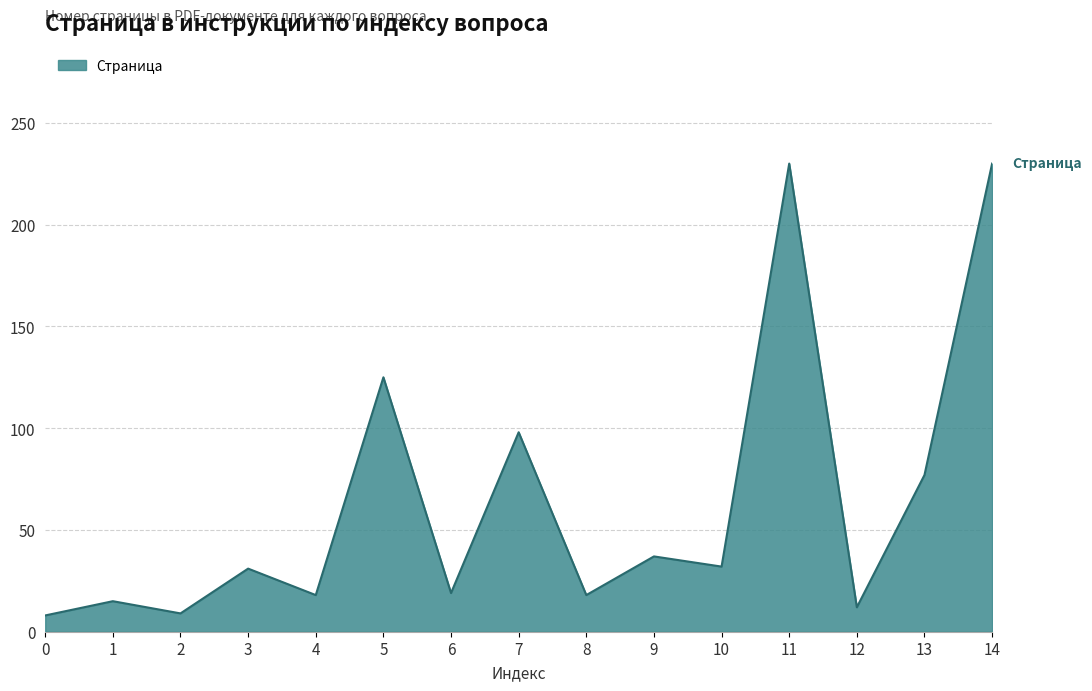

What is the difference between the maximum and minimum values?

222